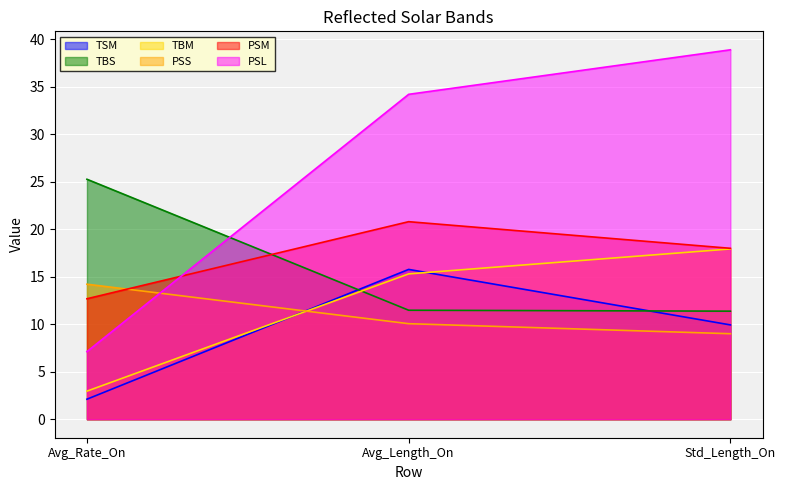

What is the lowest value of the PSL series?

7.1